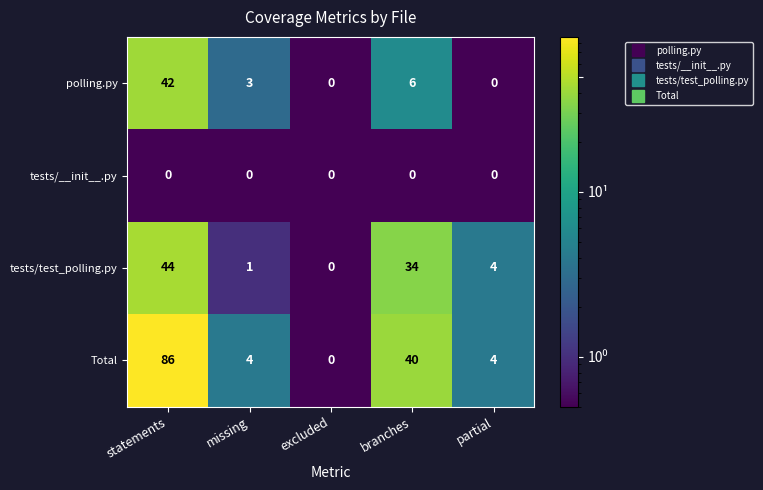

What is the sum of all Total values?

134